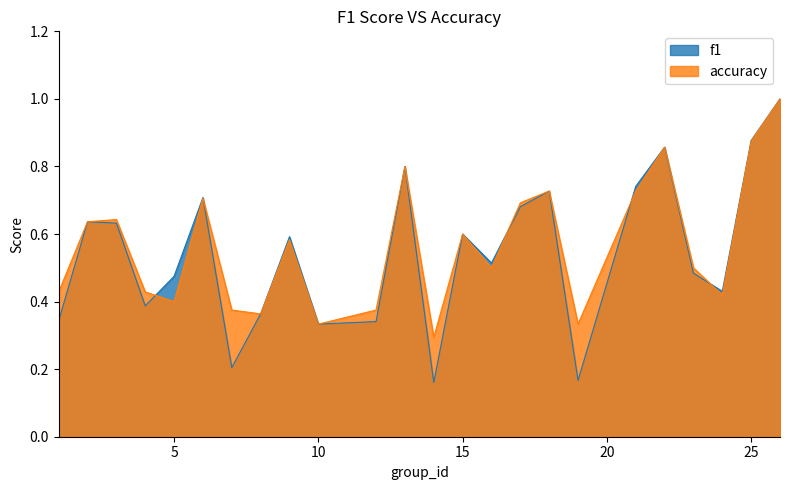

At which category is the sum across all series the highest?

26